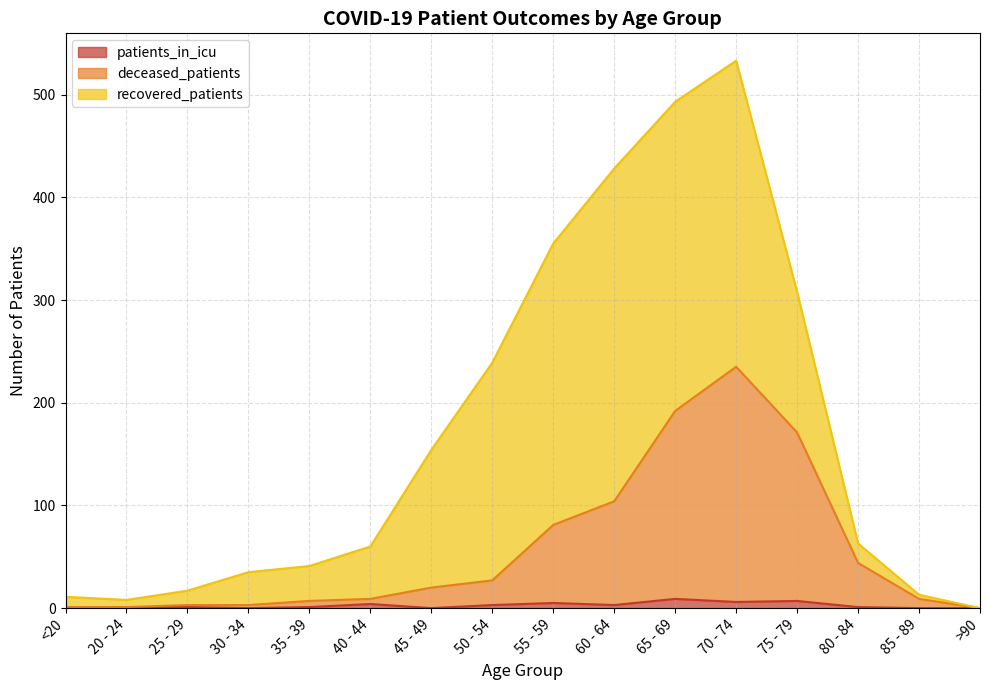

At which category is the sum across all series the highest?

70 - 74